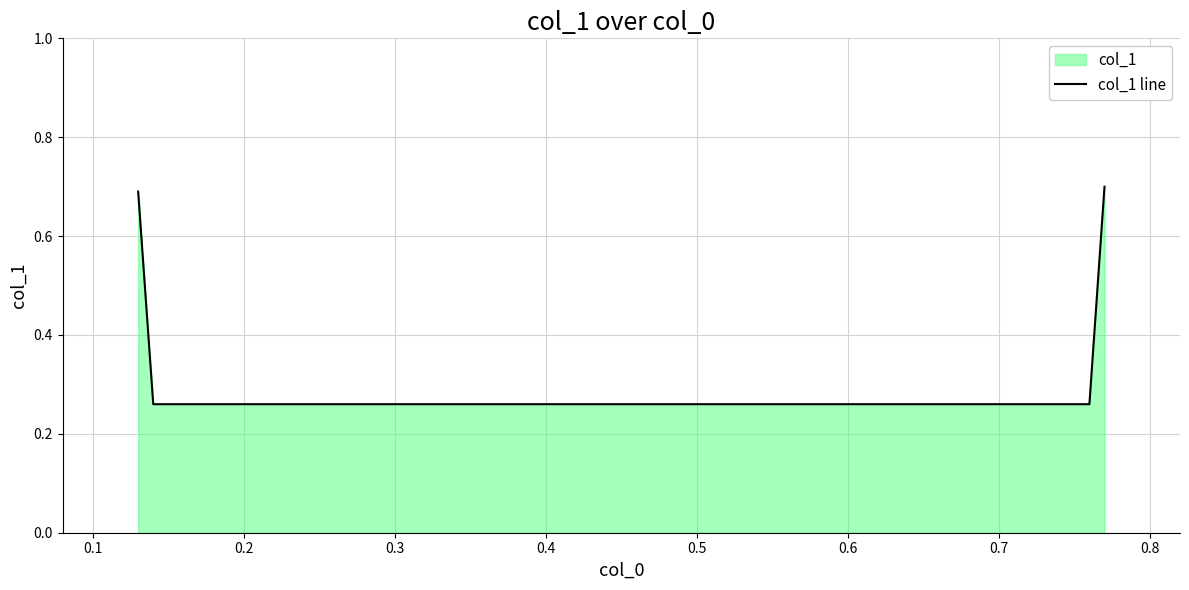

True or false: there are more than 0 points higher than both neighbors.

False